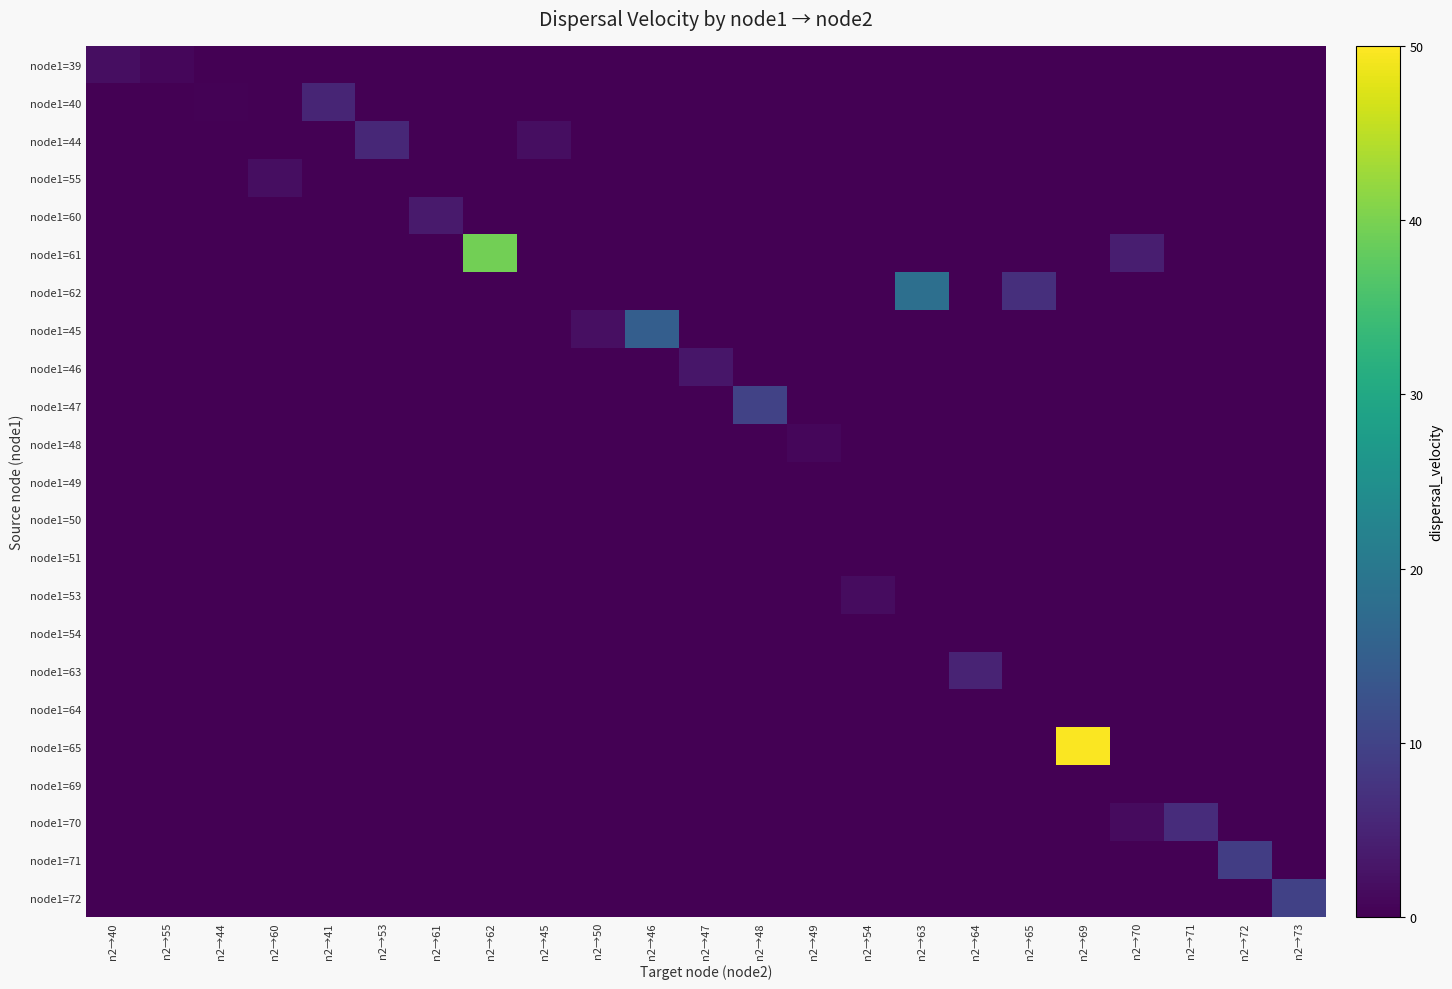

Rank the series by their maximum value, from highest to lowest.

node1=65, node1=61, node1=62, node1=45, node1=47, node1=72, node1=71, node1=70, node1=44, node1=40, node1=63, node1=60, node1=46, node1=39, node1=55, node1=53, node1=48, node1=49, node1=50, node1=51, node1=54, node1=64, node1=69